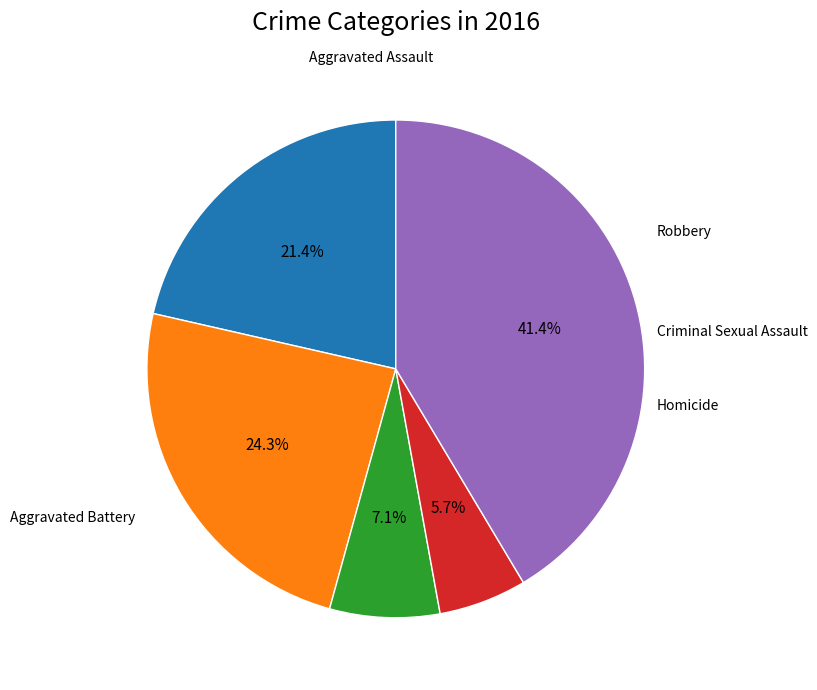

Is there a majority slice in this chart?

No